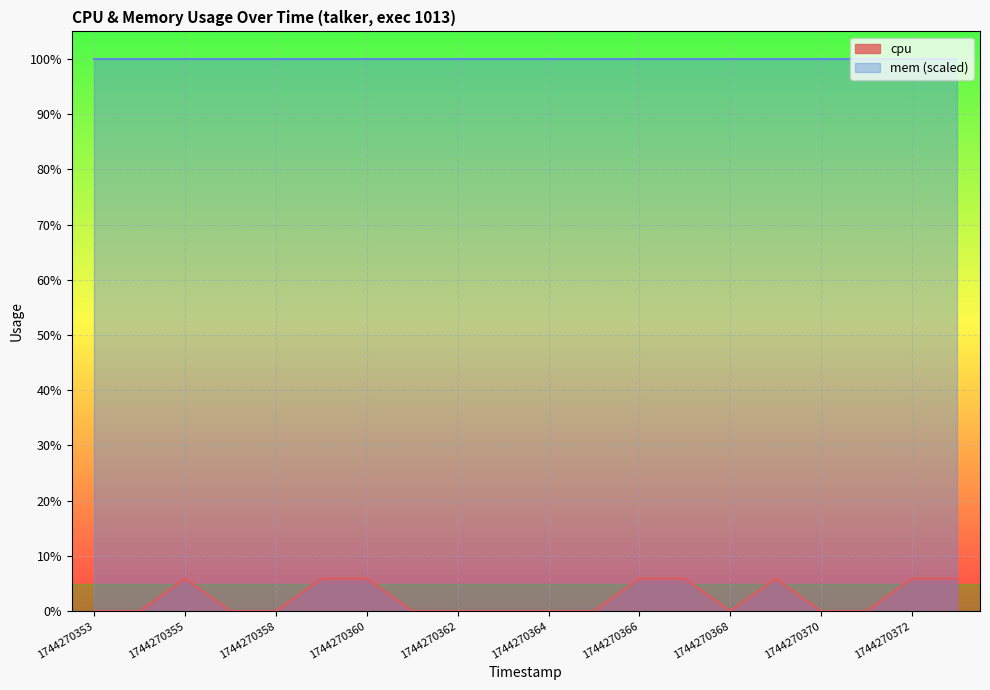

Reading left to right, extract all data points from this chart.

1744270353=0.0	1744270354=0.0	1744270355=5.9	1744270356=0.0	1744270358=0.0	1744270359=5.9	1744270360=5.9	1744270361=0.0	1744270362=0.0	1744270363=0.0	1744270364=0.0	1744270365=0.0	1744270366=5.9	1744270367=5.9	1744270368=0.0	1744270369=5.9	1744270370=0.0	1744270371=0.0	1744270372=5.9	1744270374=5.9